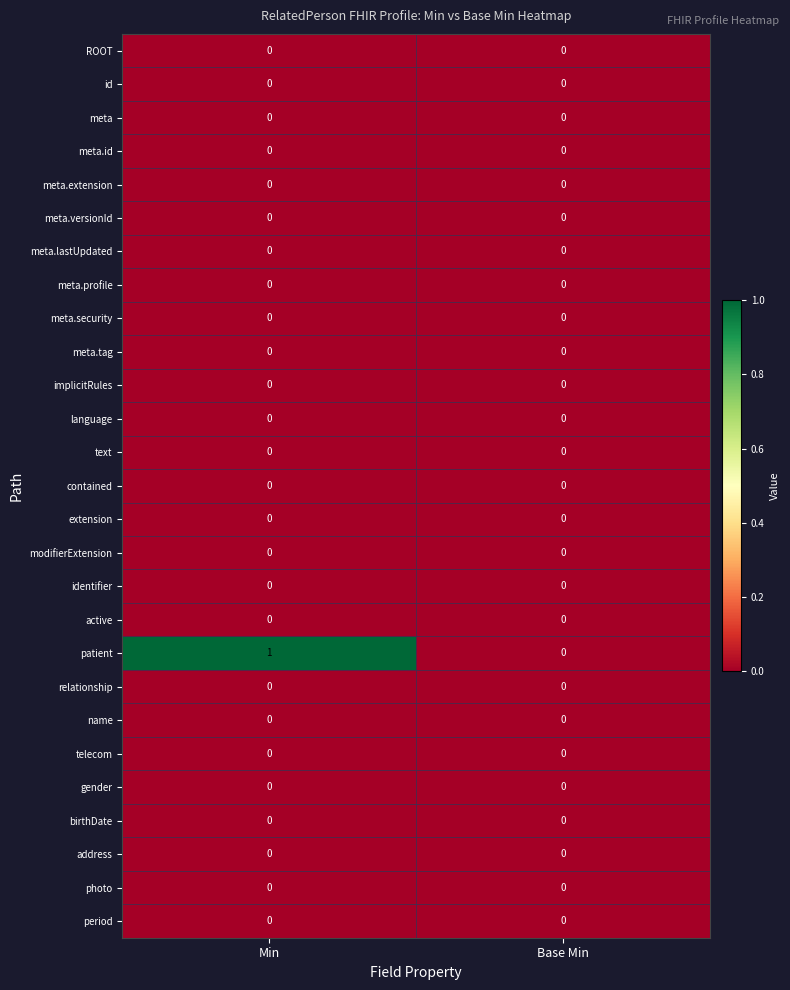

Which label corresponds to the largest value in the chart?

Min